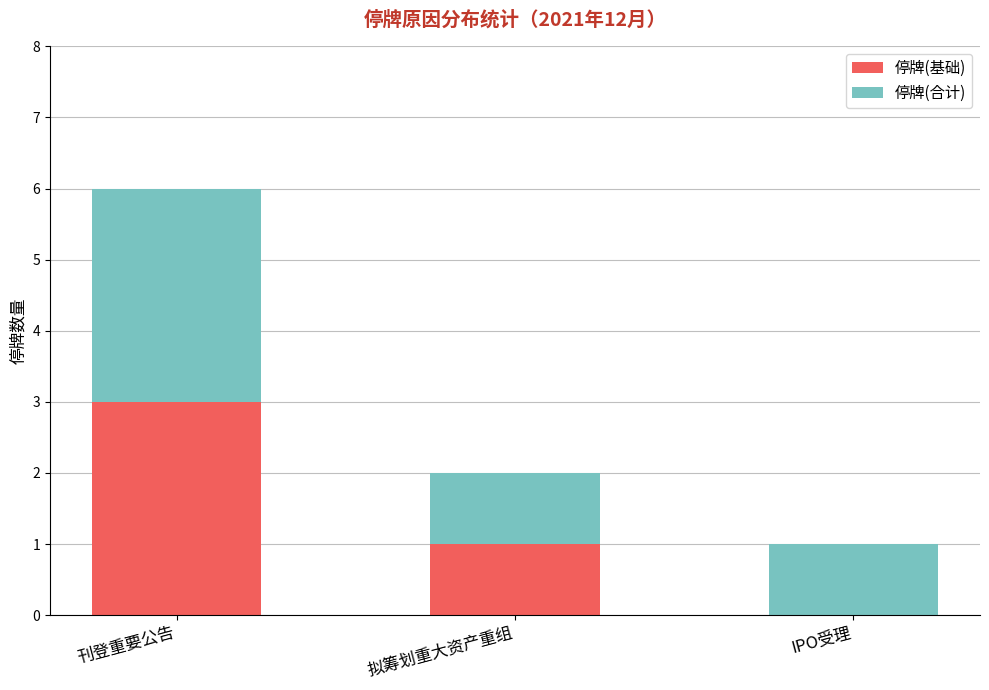

At which category is the sum across all series the highest?

刊登重要公告